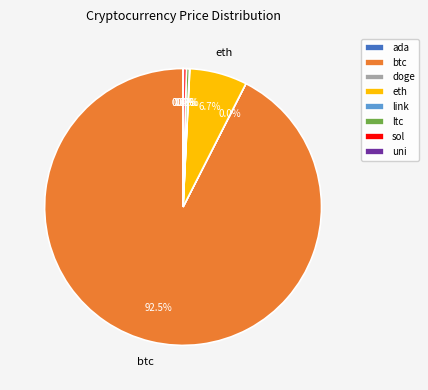

Which slice is the largest?

btc